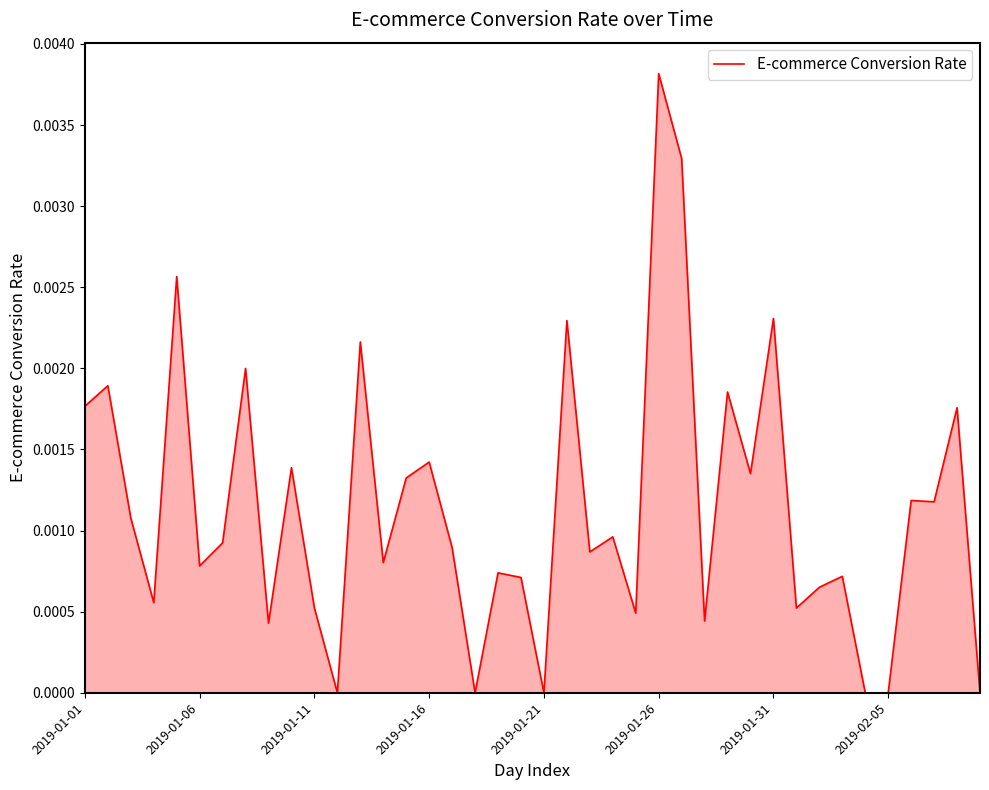

At which label is the value closest to 0?

11